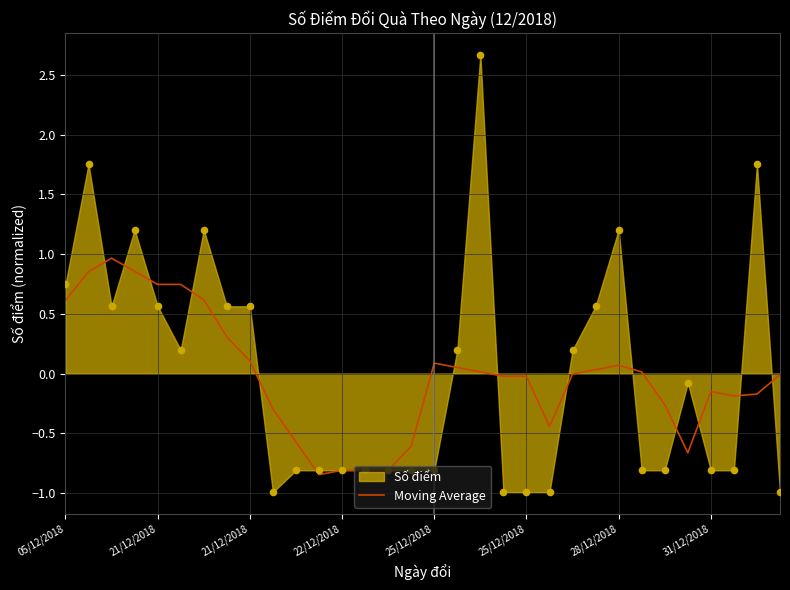

Between 12 and 13, which is larger?

12